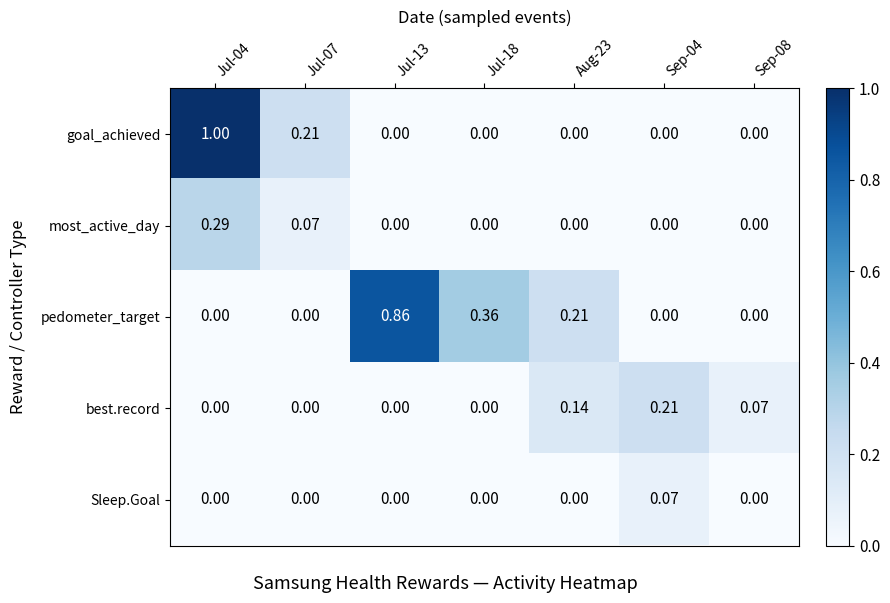

Between Jul-04 and Aug-23, which series saw the biggest shift?

goal_achieved